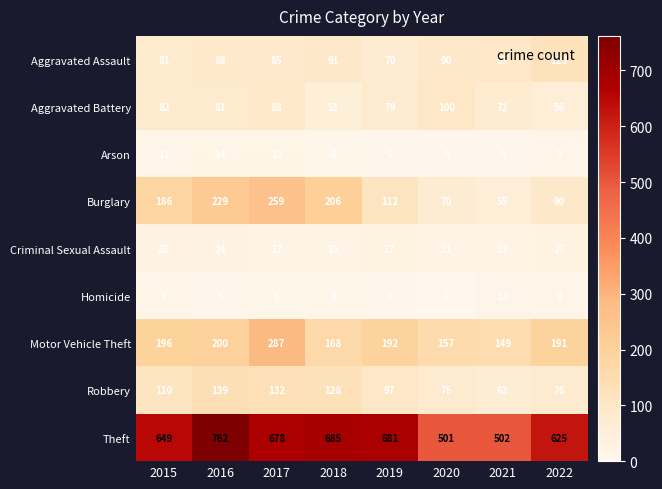

What is the sum of all Motor Vehicle Theft values?

1540